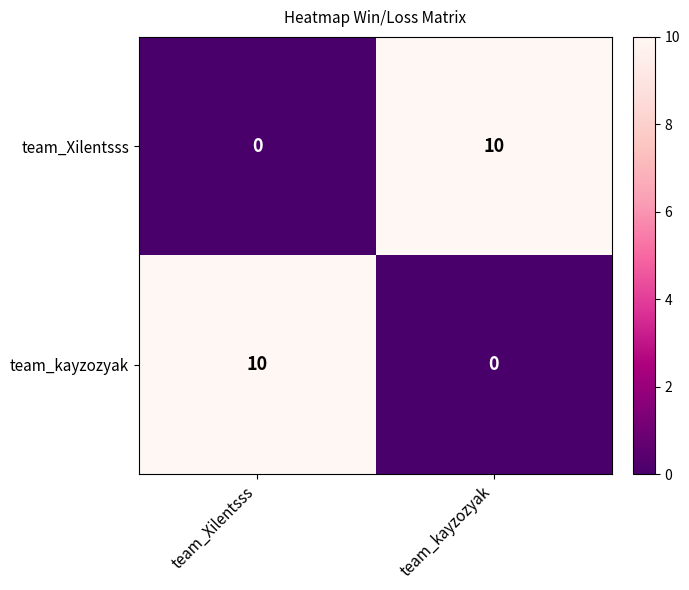

Is the value of team_Xilentsss at team_Xilentsss greater than the value of team_kayzozyak at team_Xilentsss?

No